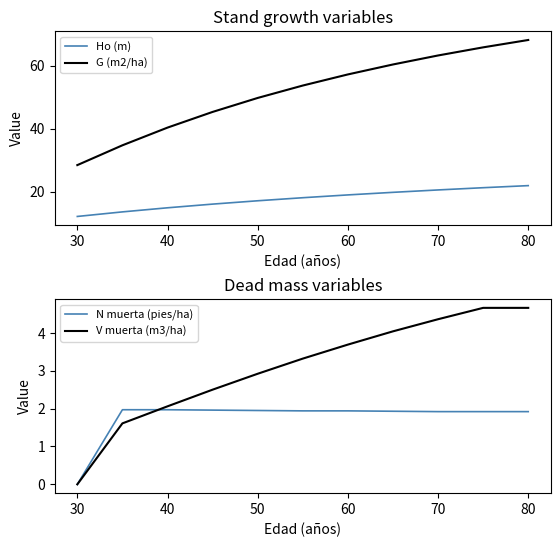

At how many categories does at least one series exceed 27?

11